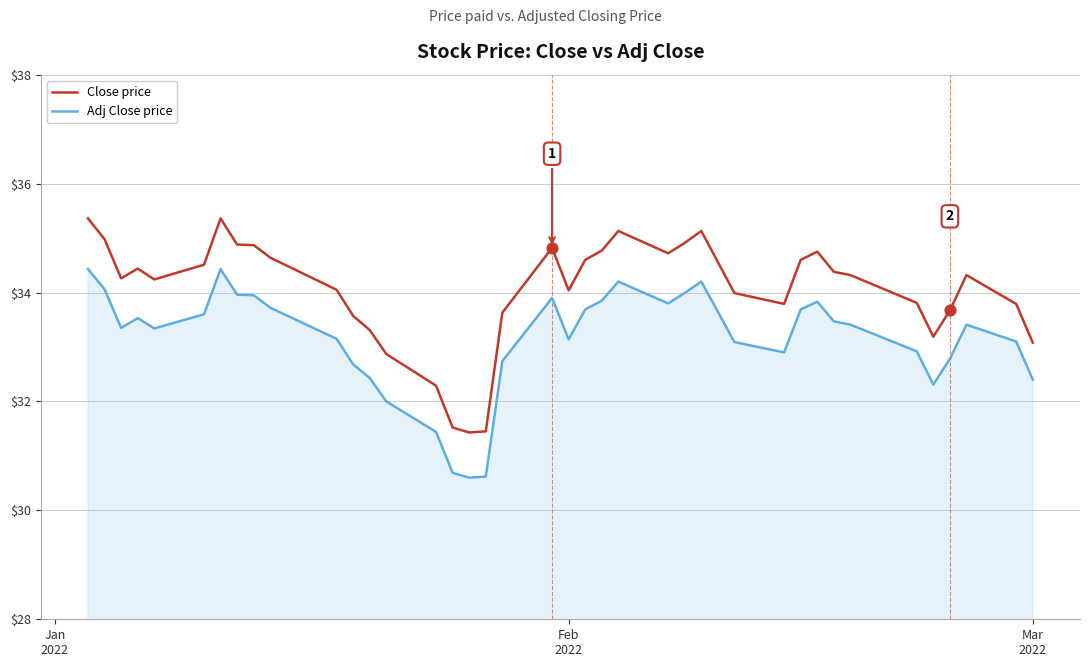

Which series has the widest spread of values?

Close price